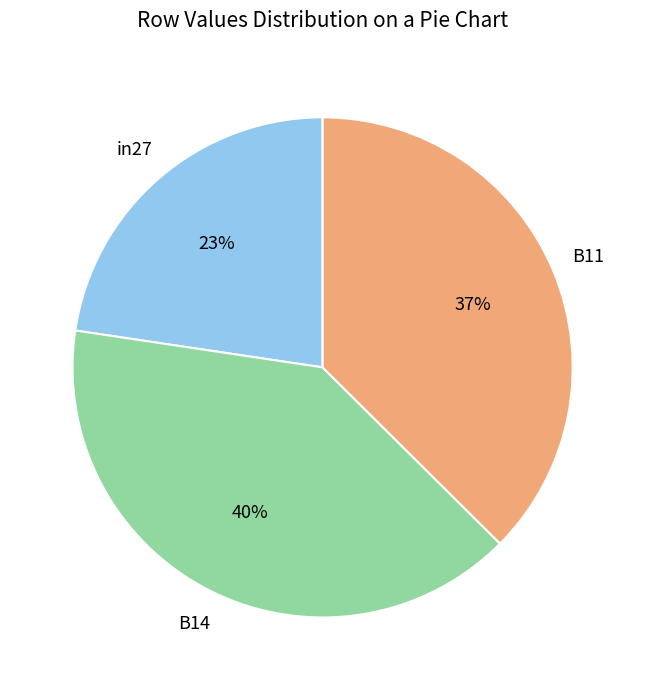

To the nearest percent, what is the average slice percentage?

33%